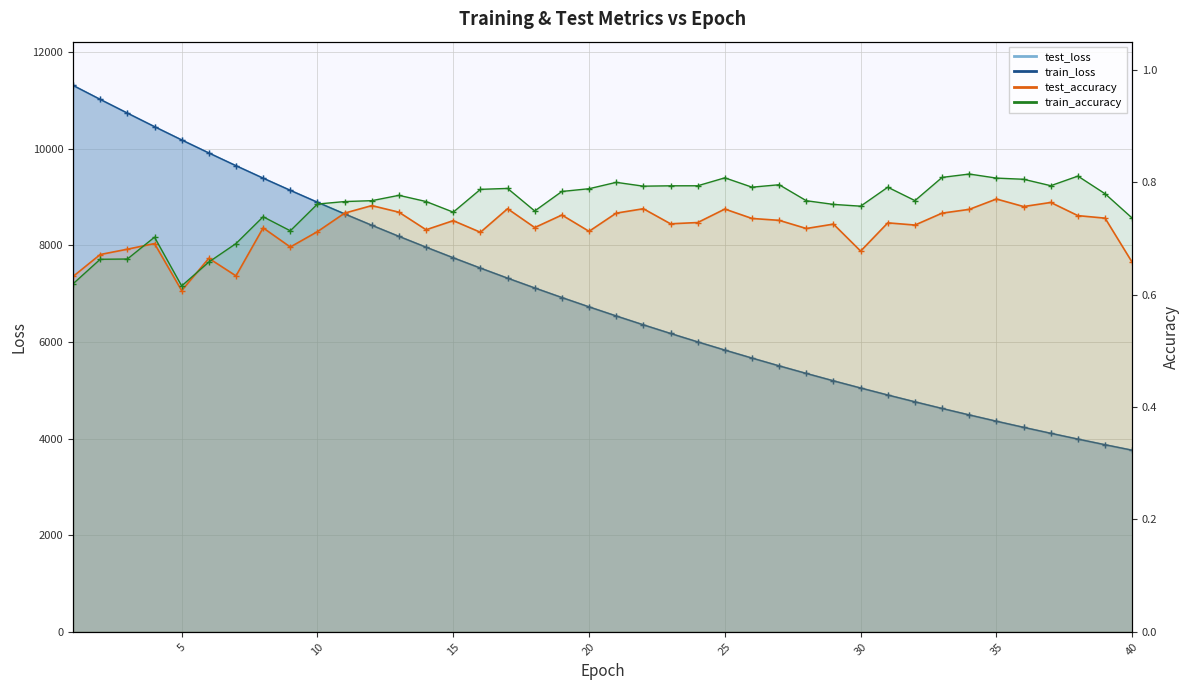

What is the total value across all series at 14?

15920.3